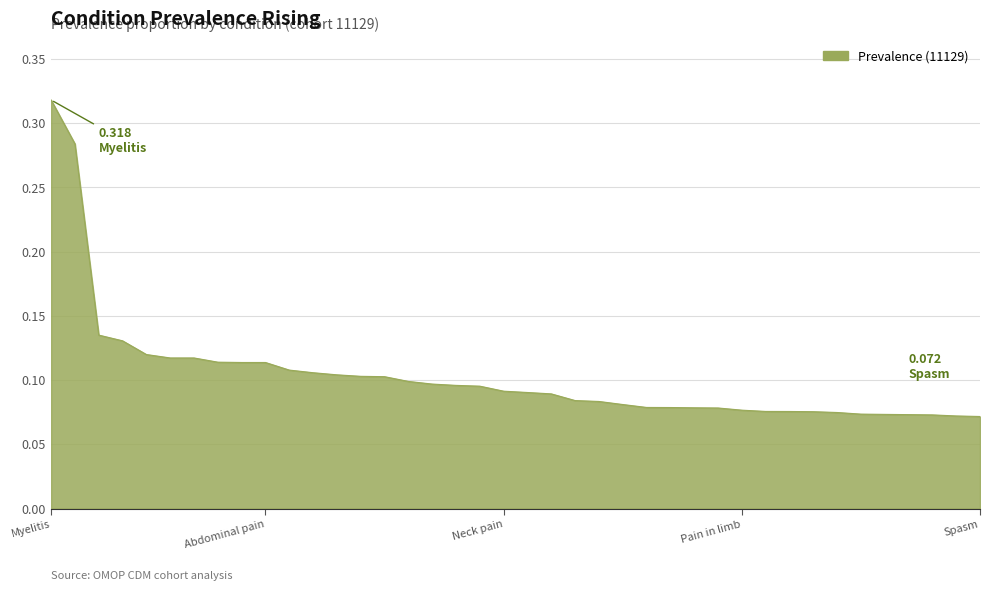

How many lines are shown in the chart?

1